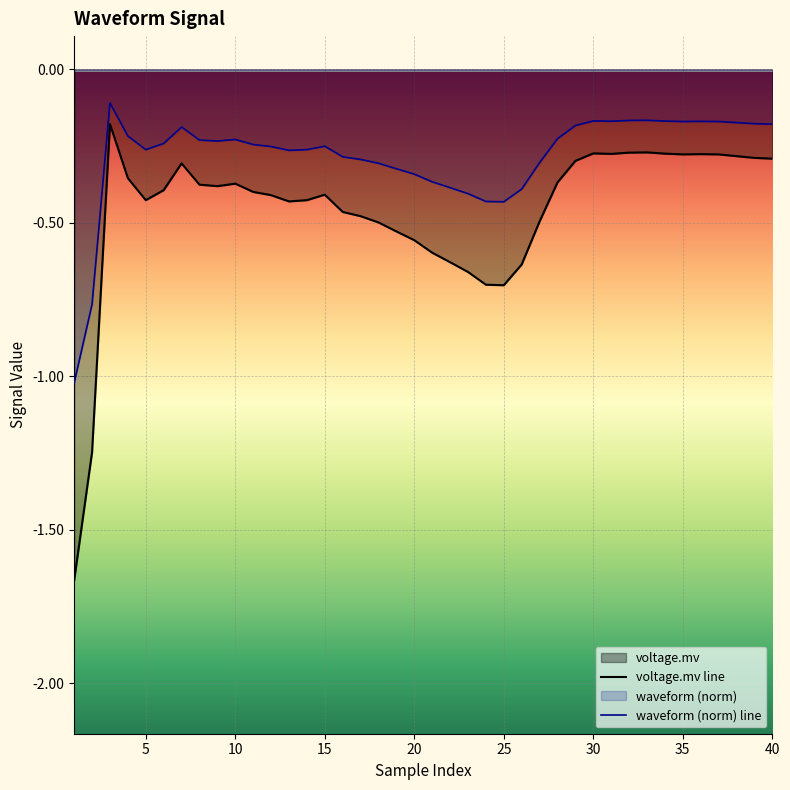

What is the difference between the maximum and minimum values in the waveform (norm) line series?

0.9